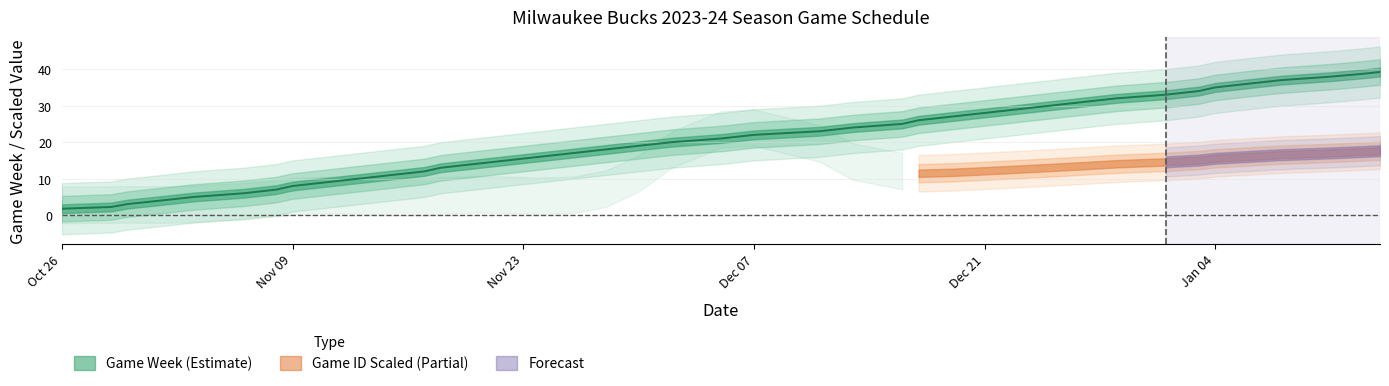

Where is the data nearest to the value 20?

2023-12-02